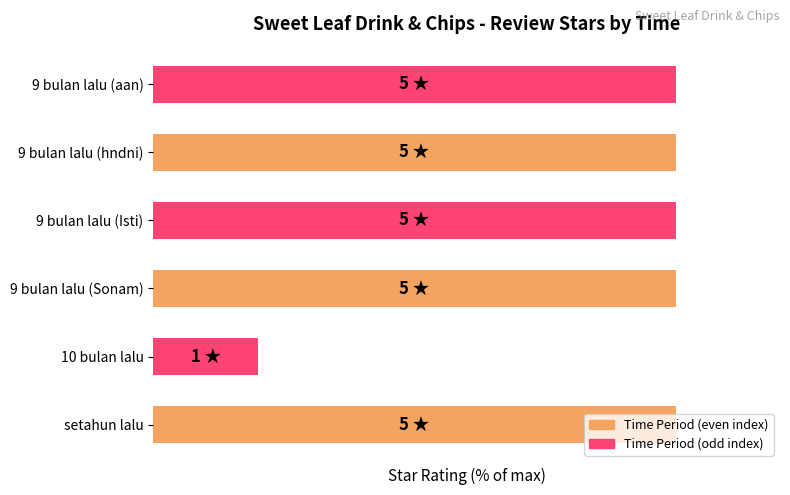

What is the difference between the second highest and minimum values?

80